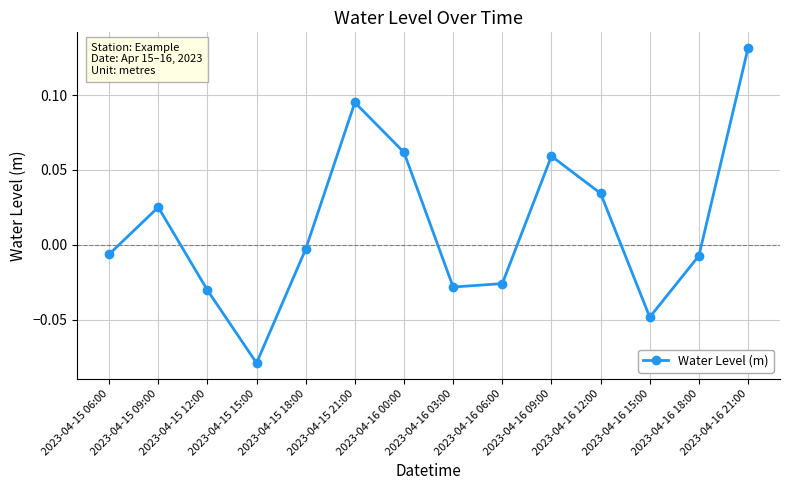

Which category has the highest value across all series?

2023-04-16 21:00